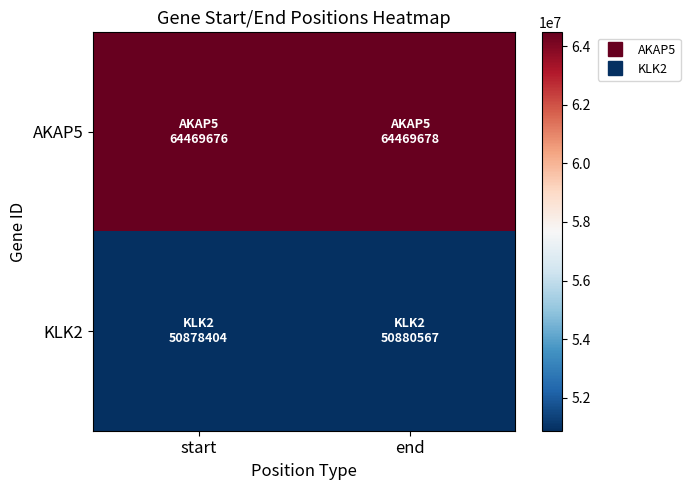

What is the difference between the highest and lowest values at start?

13591272